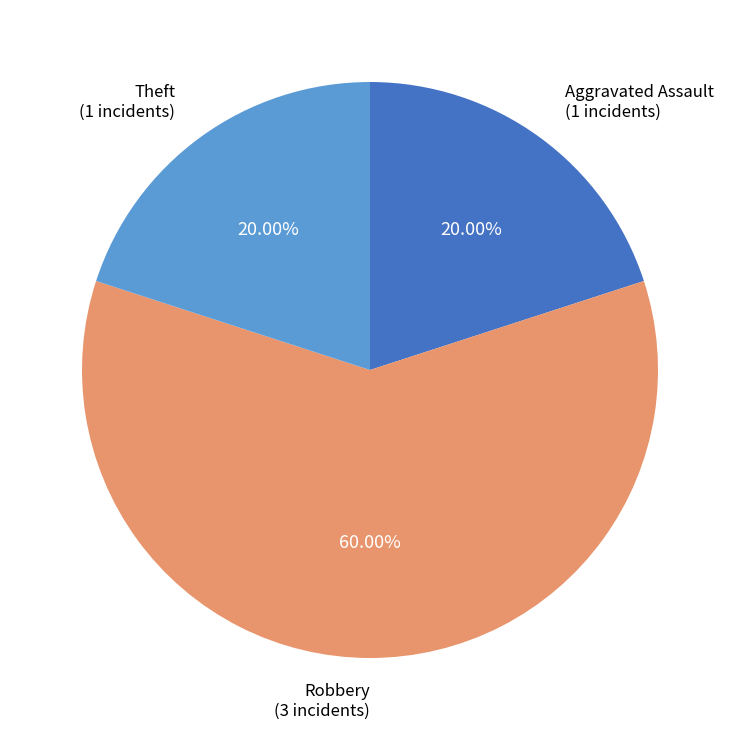

What is the ratio of the value at Aggravated Assault to the value at Theft?

1.0